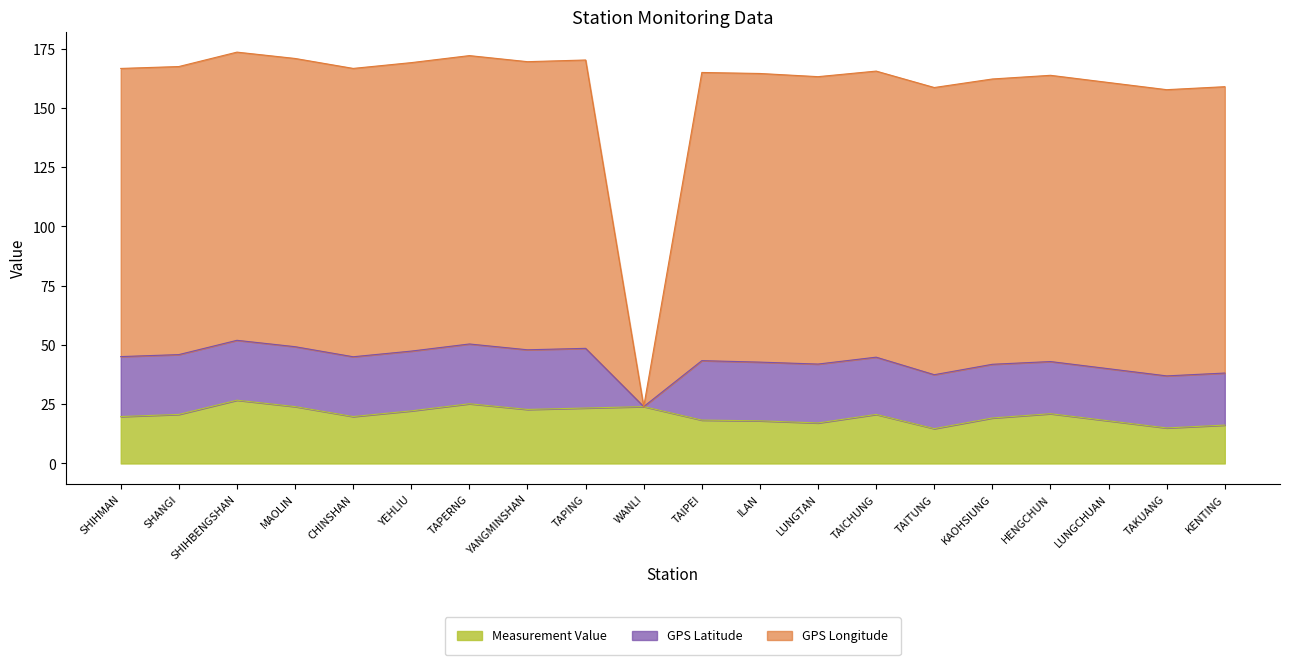

At which category is the sum across all series the highest?

SHIHBENGSHAN